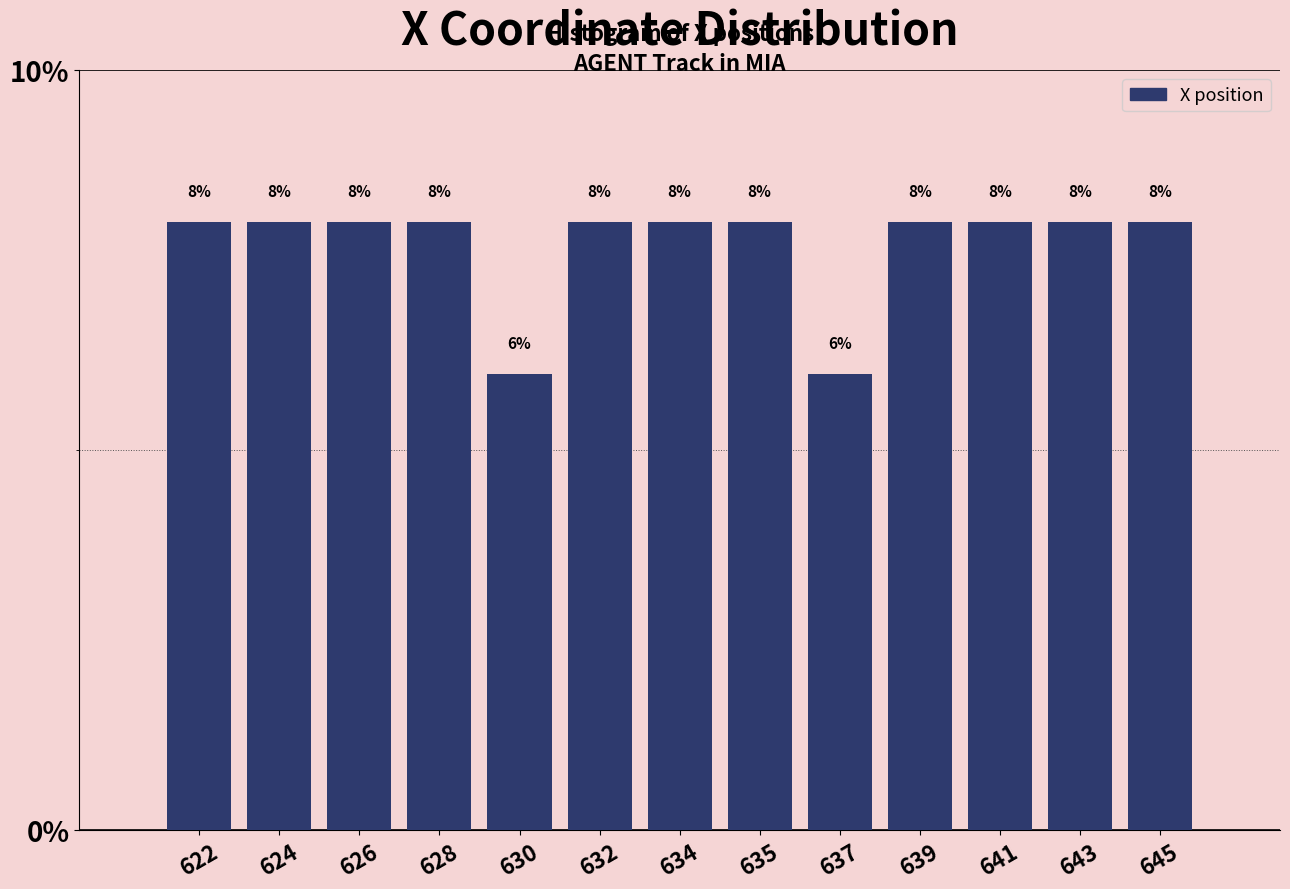

Reading left to right, what are all the values shown in this chart?

8	8	8	8	6	8	8	8	6	8	8	8	8